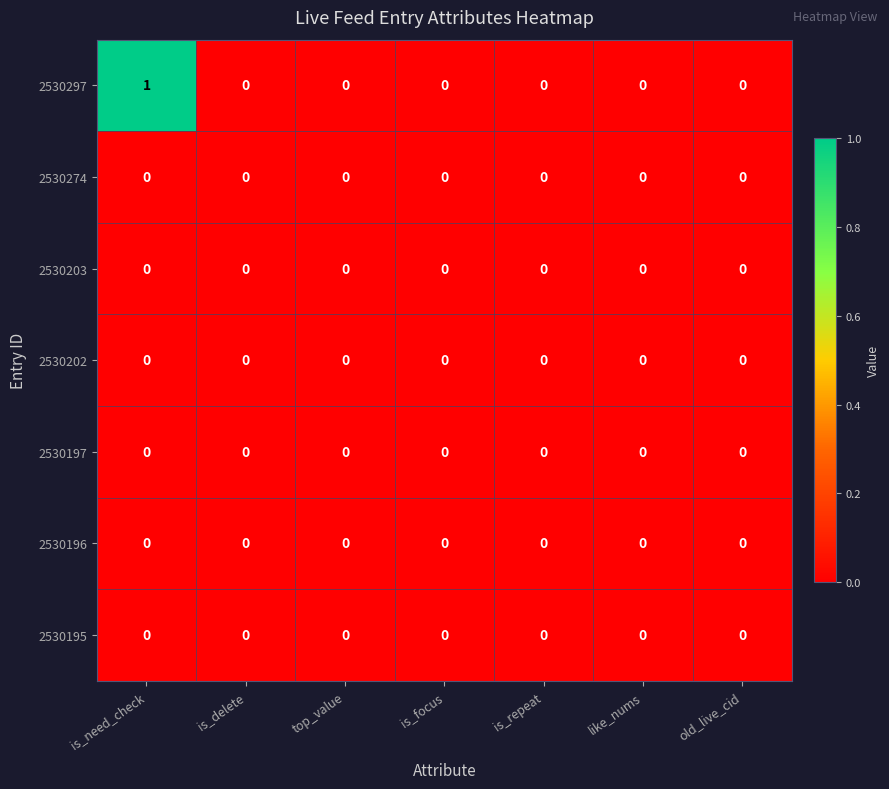

The value of 2530203 at is_delete is 0. True or false?

True